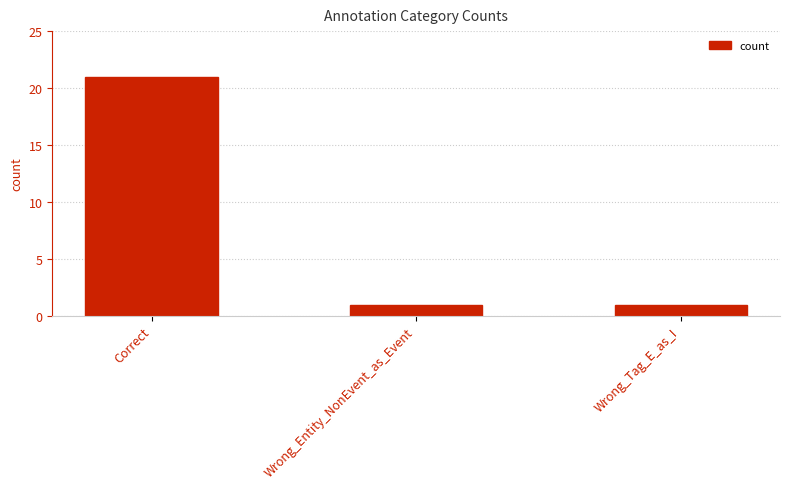

Is it true that the value at Wrong_Entity_NonEvent_as_Event is 1?

True